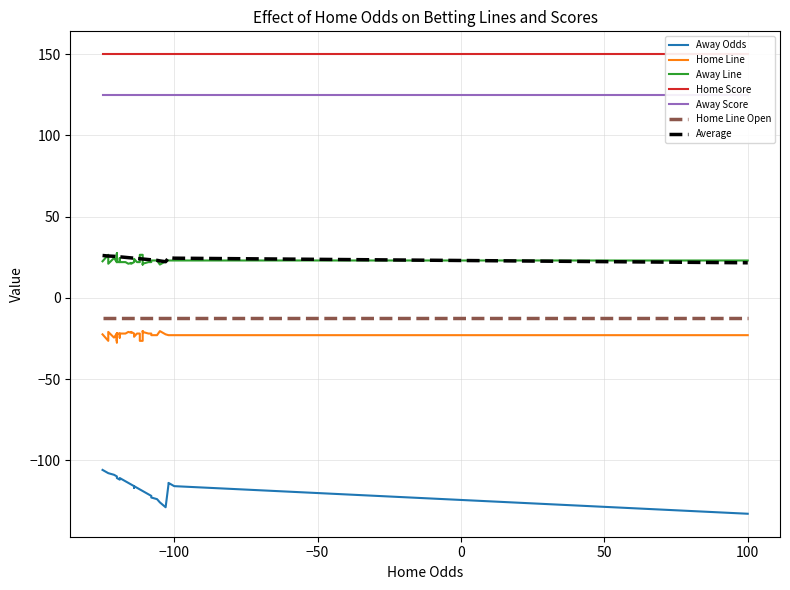

True or false: Home Line and Away Odds cross at least once.

False